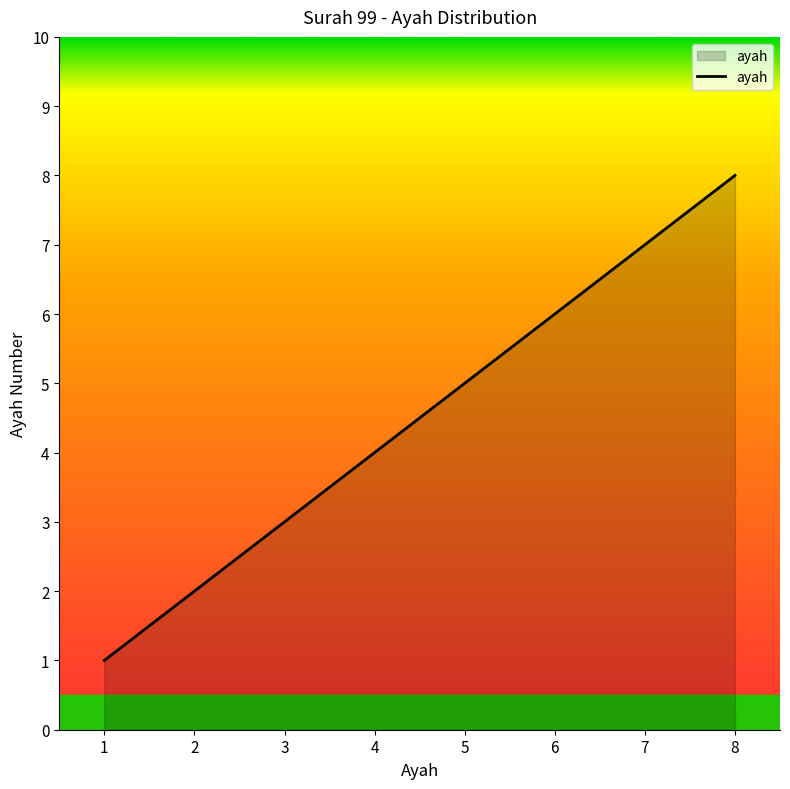

How many series are shown in this chart?

1